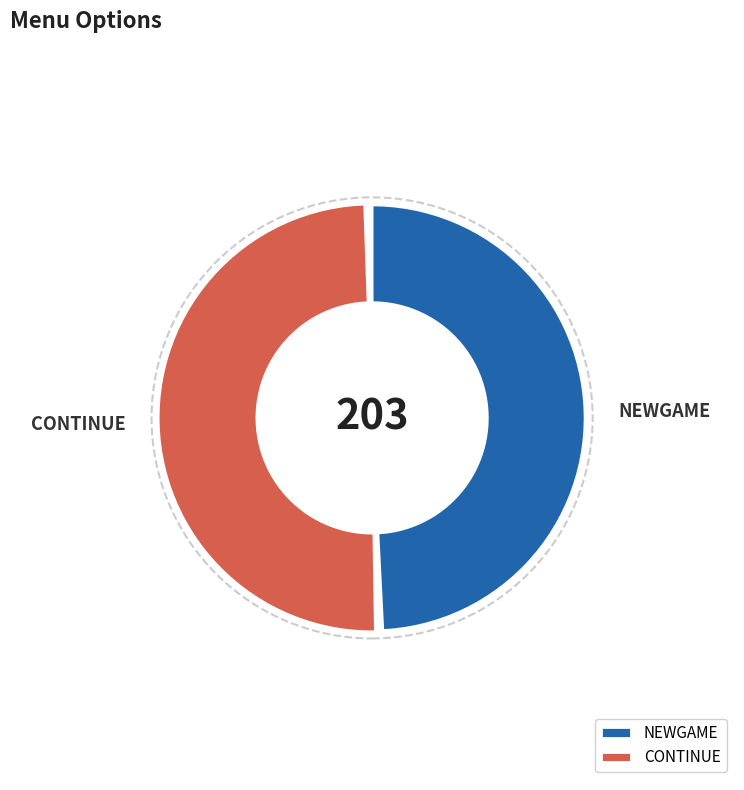

Which category has the biggest portion of the pie?

CONTINUE